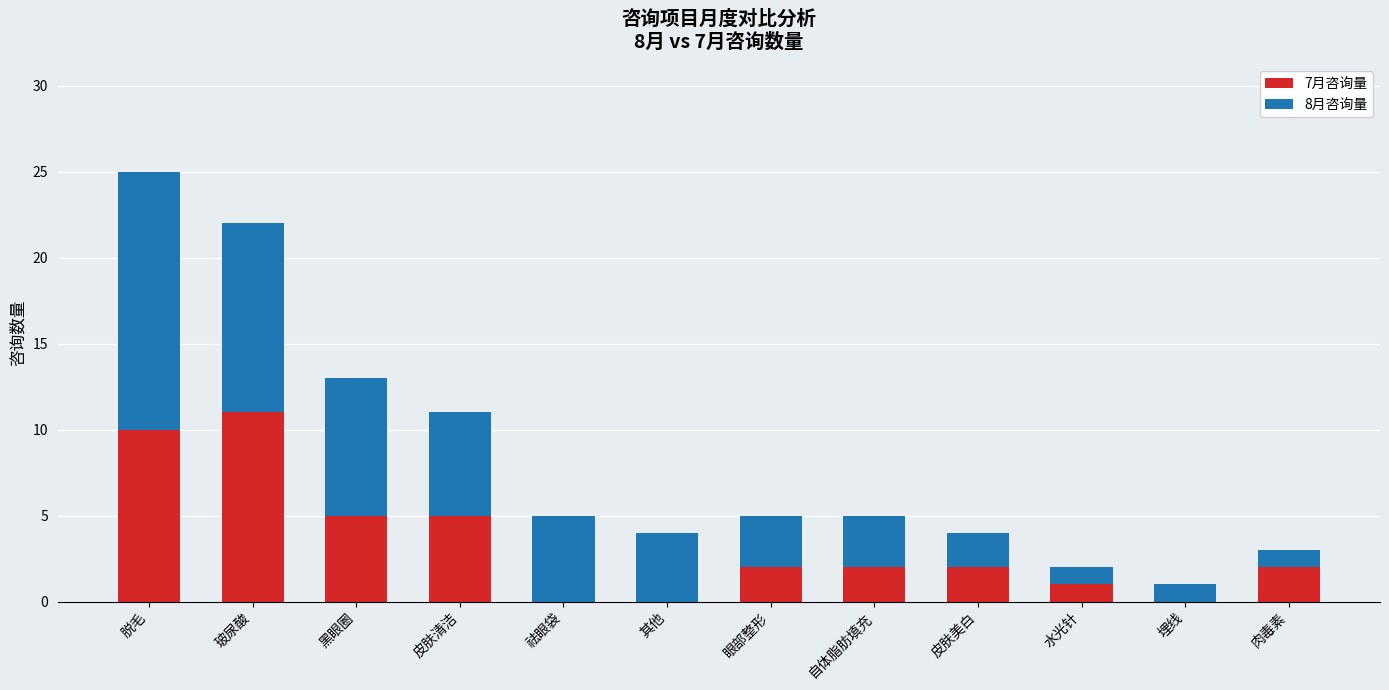

Is it true that 7月咨询量 equals 15 at 脱毛?

False